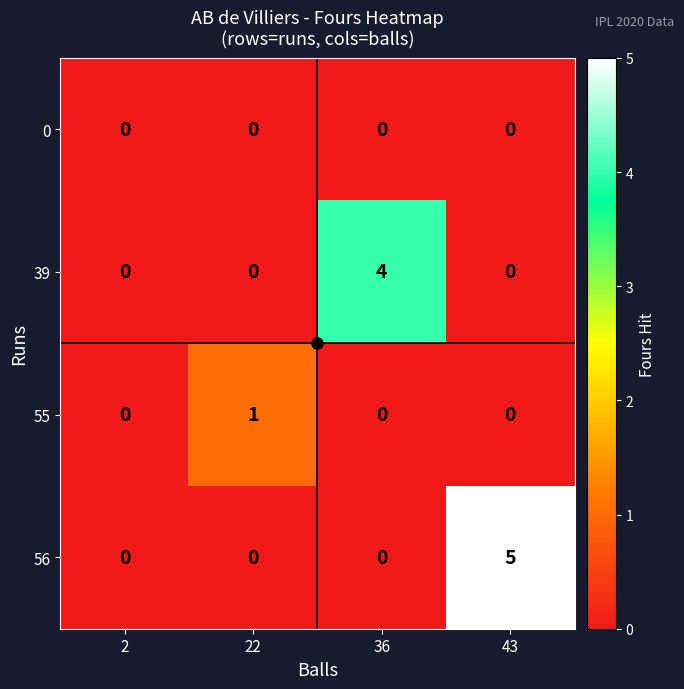

What is the sum of all 56 values?

5